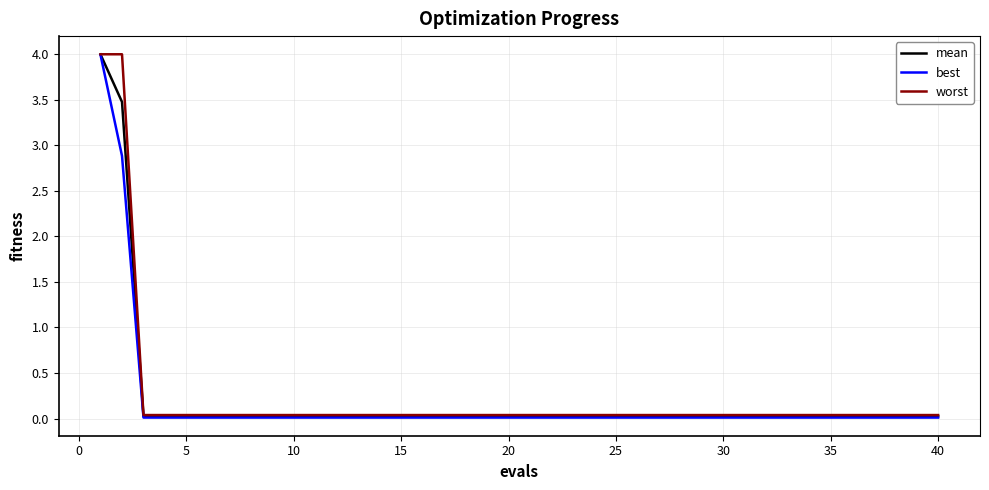

What is the maximum value shown in the chart?

4.0